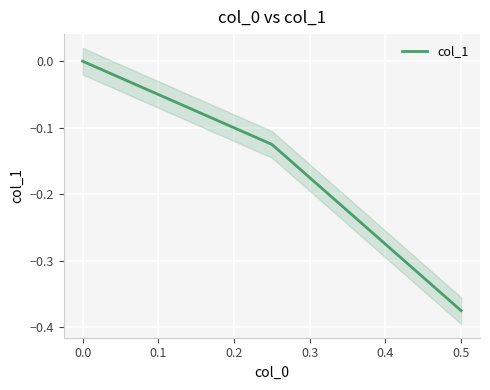

What is the difference between the values at 0.1 and 0.0?

0.1